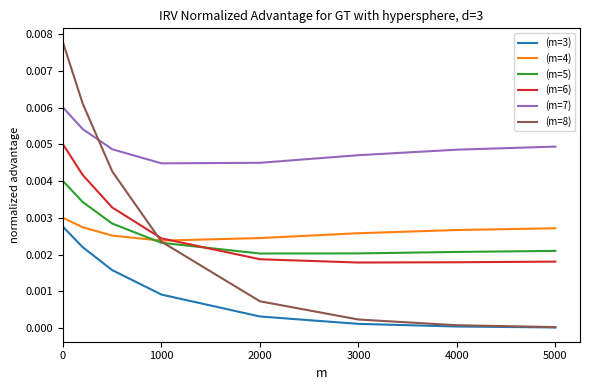

At how many categories does at least one series exceed 0?

8